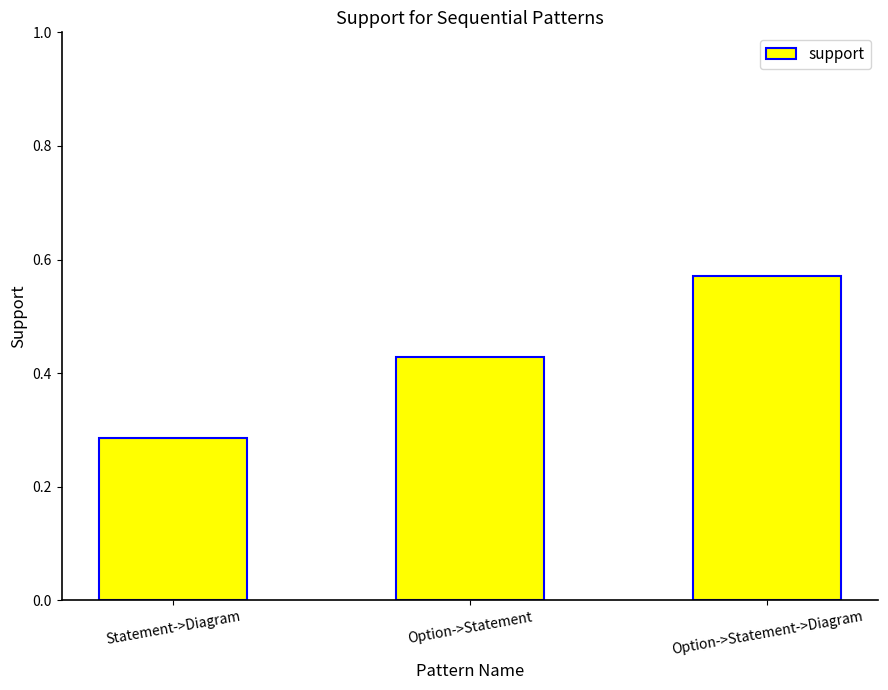

Rank the categories by value from highest to lowest.

Option->Statement->Diagram, Option->Statement, Statement->Diagram